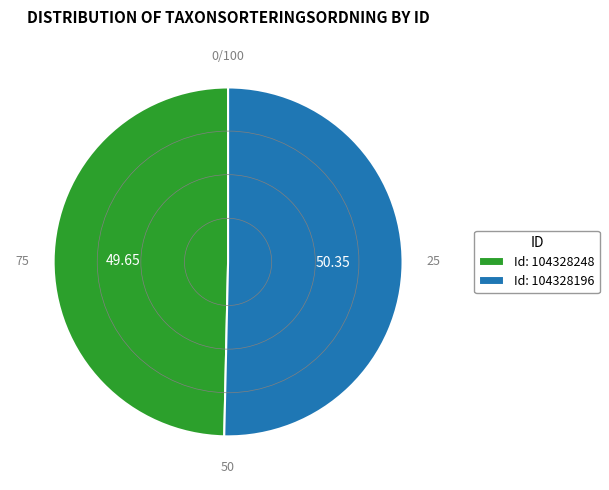

Does any single category account for the majority?

Yes